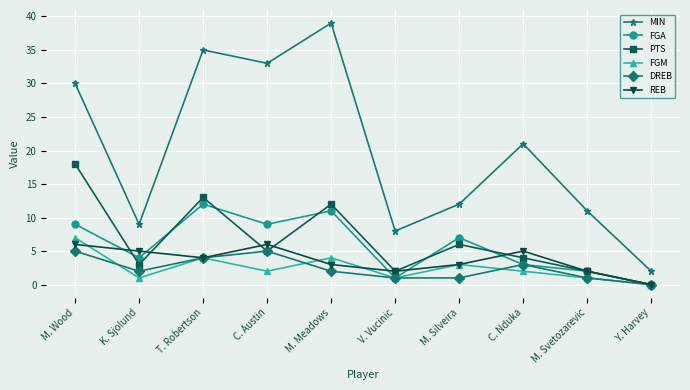

List the labels in order of MIN value, largest first.

M. Meadows, T. Robertson, C. Austin, M. Wood, C. Nduka, M. Silveira, M. Svetozarevic, K. Sjolund, V. Vucinic, Y. Harvey